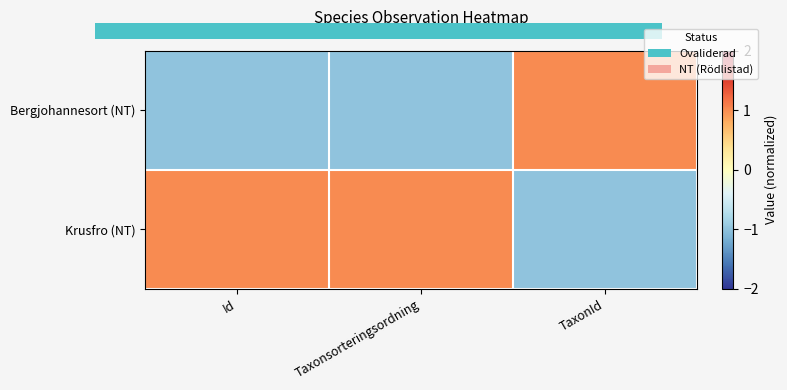

Which series changed the most between Taxonsorteringsordning and TaxonId?

Bergjohannesort (NT)